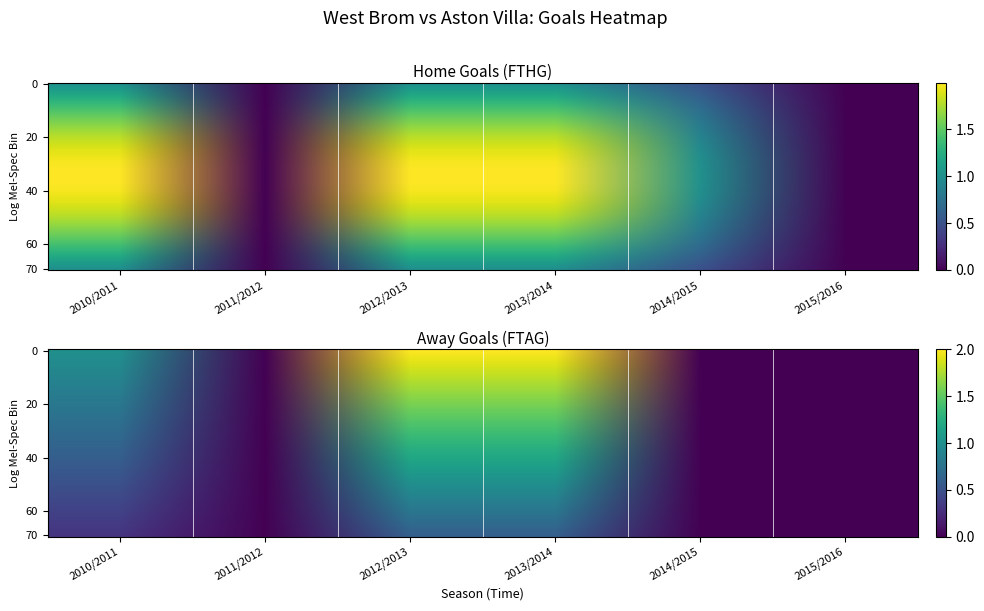

Reading right to left, list all the values displayed in this chart.

2010/2011: 1	2
2011/2012: 0	0
2012/2013: 2	2
2013/2014: 2	2
2014/2015: 0	1
2015/2016: 0	0